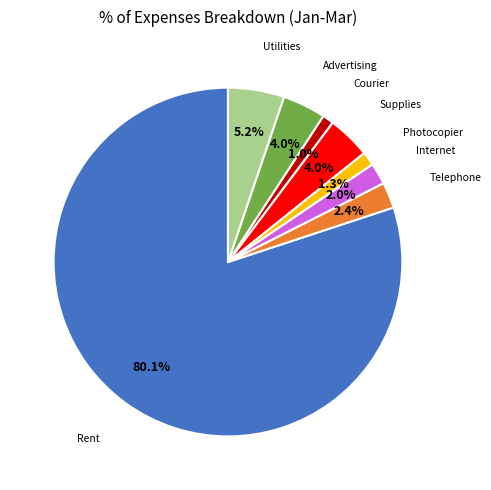

Is there a majority slice in this chart?

Yes